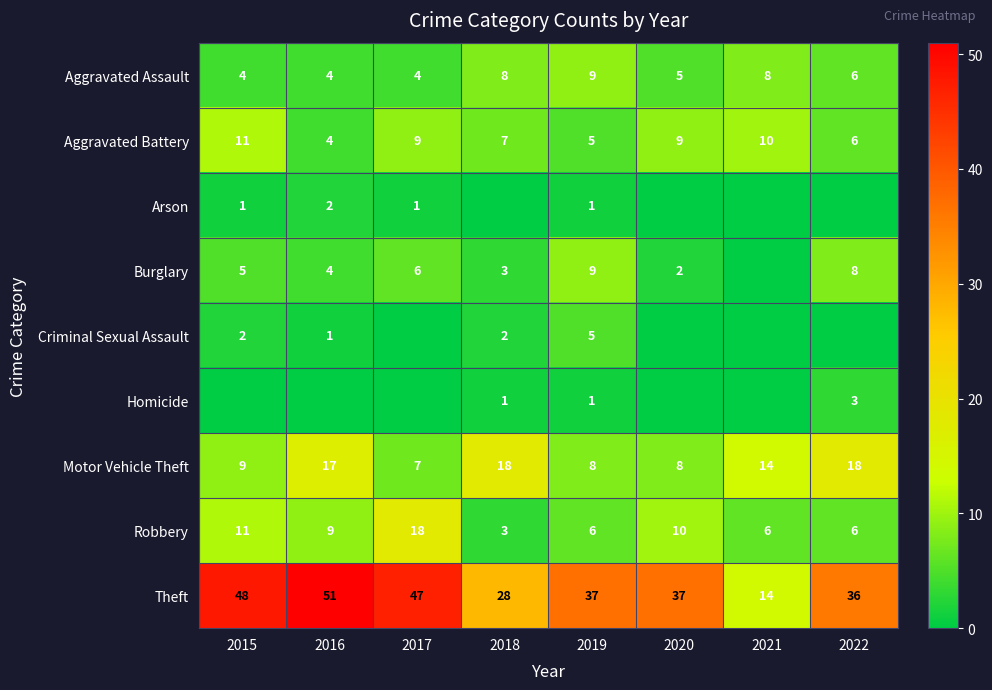

What is the sum of the Burglary values at 2022 and 2016?

12